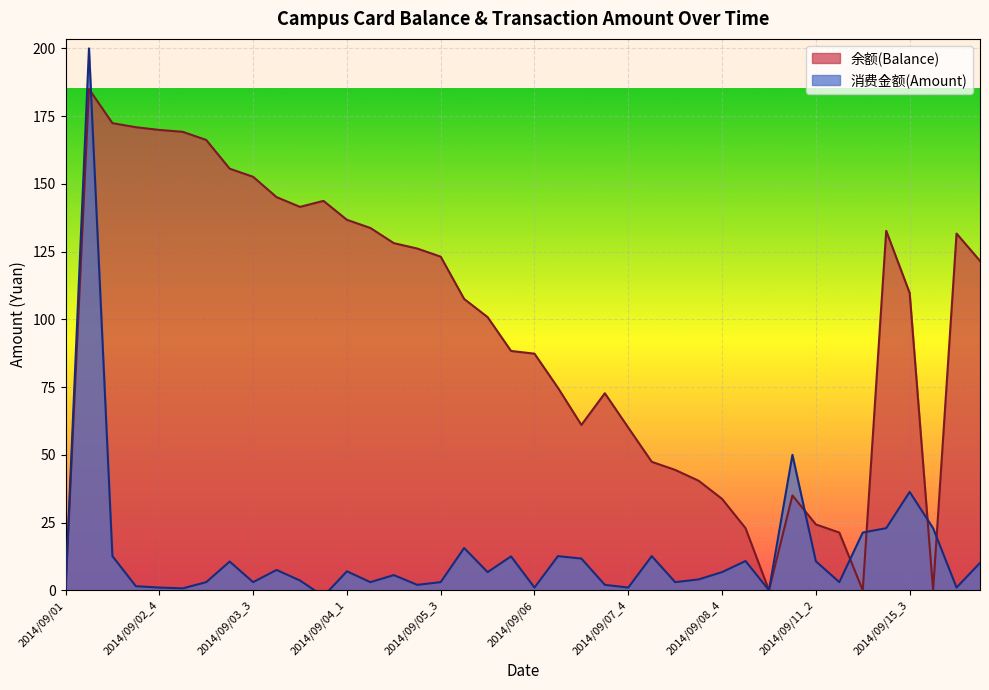

Reading right to left, list all the values displayed in this chart.

余额(Balance): 2014/09/15_6=121.6	2014/09/15_5=131.7	2014/09/15_4=0.0	2014/09/15_3=109.7	2014/09/15_2=132.7	2014/09/15_1=0.0	2014/09/11_3=21.3	2014/09/11_2=24.3	2014/09/11_1=35.0	2014/09/10=0.0	2014/09/09=22.9	2014/09/08_4=33.7	2014/09/08_3=40.4	2014/09/08_2=44.4	2014/09/08_1=47.4	2014/09/07_4=60.0	2014/09/07_3=72.7	2014/09/07_2=61.0	2014/09/07_1=74.7	2014/09/06=87.3	2014/09/05_6=88.3	2014/09/05_5=100.8	2014/09/05_4=107.5	2014/09/05_3=123.1	2014/09/05_2=126.1	2014/09/05_1=128.1	2014/09/04_2=133.7	2014/09/04_1=136.7	2014/09/03_6=143.7	2014/09/03_5=141.5	2014/09/03_4=145.1	2014/09/03_3=152.6	2014/09/03_2=155.6	2014/09/03_1=166.2	2014/09/02_5=169.2	2014/09/02_4=169.9	2014/09/02_3=170.9	2014/09/02_2=172.4	2014/09/02_1=185.0	2014/09/01=0.0
消费金额(Amount): 2014/09/15_6=10.1	2014/09/15_5=1.0	2014/09/15_4=22.9	2014/09/15_3=36.3	2014/09/15_2=22.9	2014/09/15_1=21.3	2014/09/11_3=3.0	2014/09/11_2=10.7	2014/09/11_1=50.0	2014/09/10=0.0	2014/09/09=10.8	2014/09/08_4=6.7	2014/09/08_3=4.0	2014/09/08_2=3.0	2014/09/08_1=12.6	2014/09/07_4=1.0	2014/09/07_3=2.0	2014/09/07_2=11.7	2014/09/07_1=12.6	2014/09/06=1.0	2014/09/05_6=12.5	2014/09/05_5=6.7	2014/09/05_4=15.6	2014/09/05_3=3.0	2014/09/05_2=2.0	2014/09/05_1=5.6	2014/09/04_2=3.0	2014/09/04_1=7.0	2014/09/03_6=-2.2	2014/09/03_5=3.6	2014/09/03_4=7.5	2014/09/03_3=3.0	2014/09/03_2=10.6	2014/09/03_1=3.0	2014/09/02_5=0.7	2014/09/02_4=1.0	2014/09/02_3=1.5	2014/09/02_2=12.6	2014/09/02_1=200.0	2014/09/01=0.0